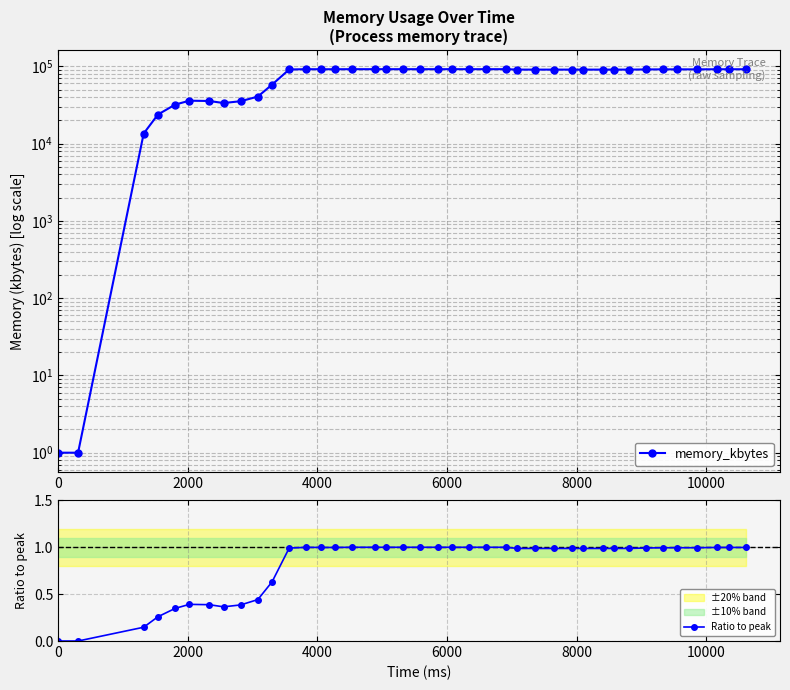

Reading left to right, list all the values displayed in this chart.

memory_kbytes: 1.0	1.0	13504.0	23780.0	31916.0	35904.0	35580.0	33476.0	35360.0	40564.0	57948.0	91040.0	91760.0	91628.0	91628.0	91808.0	91808.0	91808.0	91808.0	91808.0	91808.0	91808.0	91808.0	91812.0	91804.0	90656.0	90656.0	90660.0	90660.0	90660.0	90660.0	90672.0	90672.0	91100.0	91328.0	91364.0	91364.0	91640.0	91640.0	91640.0
Ratio to peak: 0.0	0.0	0.1	0.3	0.3	0.4	0.4	0.4	0.4	0.4	0.6	1.0	1.0	1.0	1.0	1.0	1.0	1.0	1.0	1.0	1.0	1.0	1.0	1.0	1.0	1.0	1.0	1.0	1.0	1.0	1.0	1.0	1.0	1.0	1.0	1.0	1.0	1.0	1.0	1.0